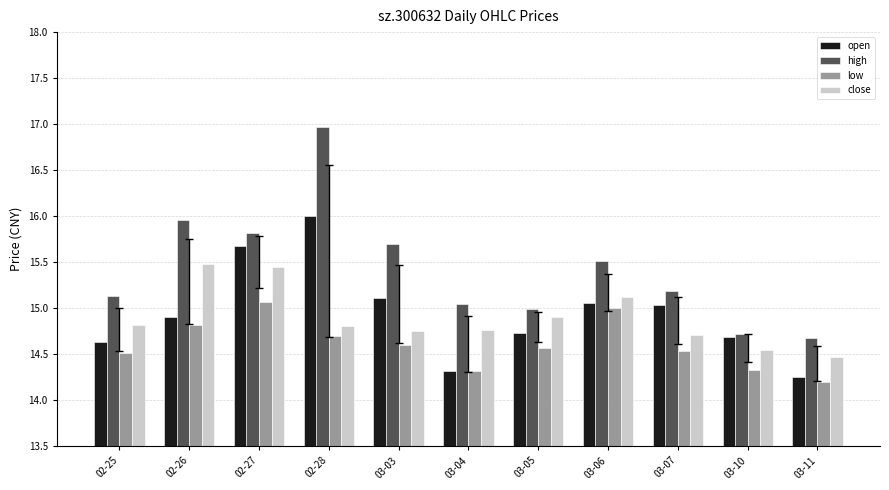

True or false: open has a value of 14.3 at 03-04.

True